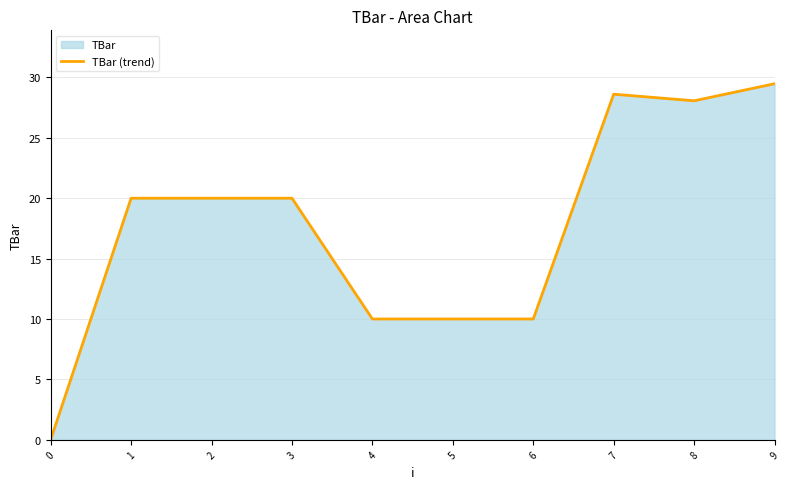

How many points are higher than both their immediate neighbors (excluding endpoints)?

1